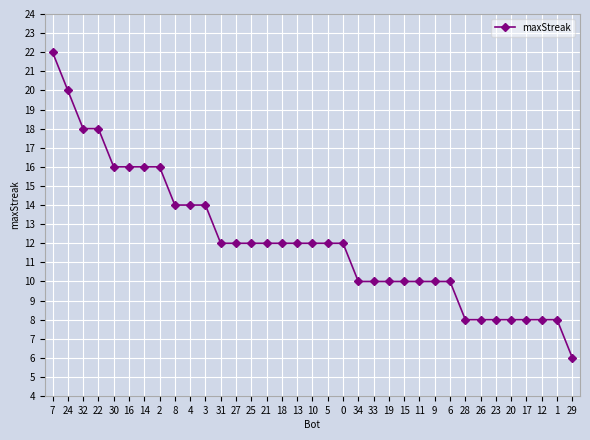

What is the average value?

12